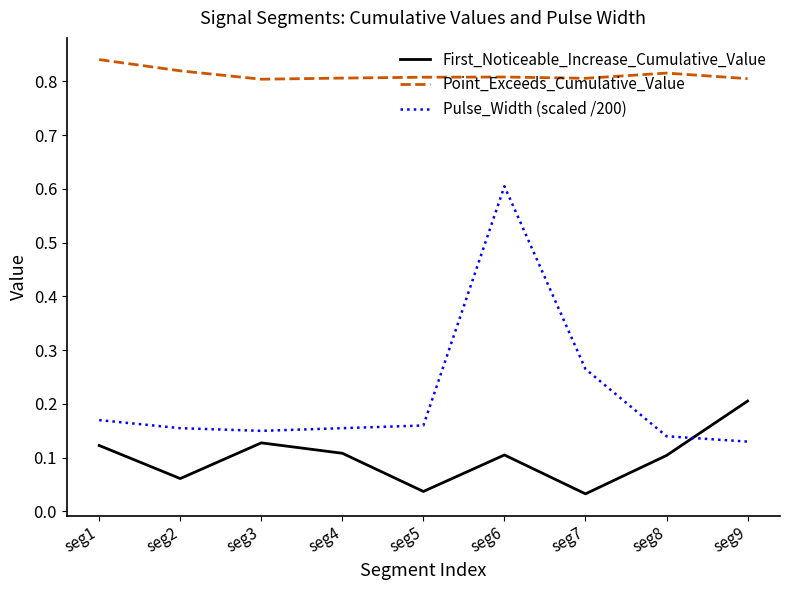

True or false: Point_Exceeds_Cumulative_Value has a value of 0.8 at seg4.

True